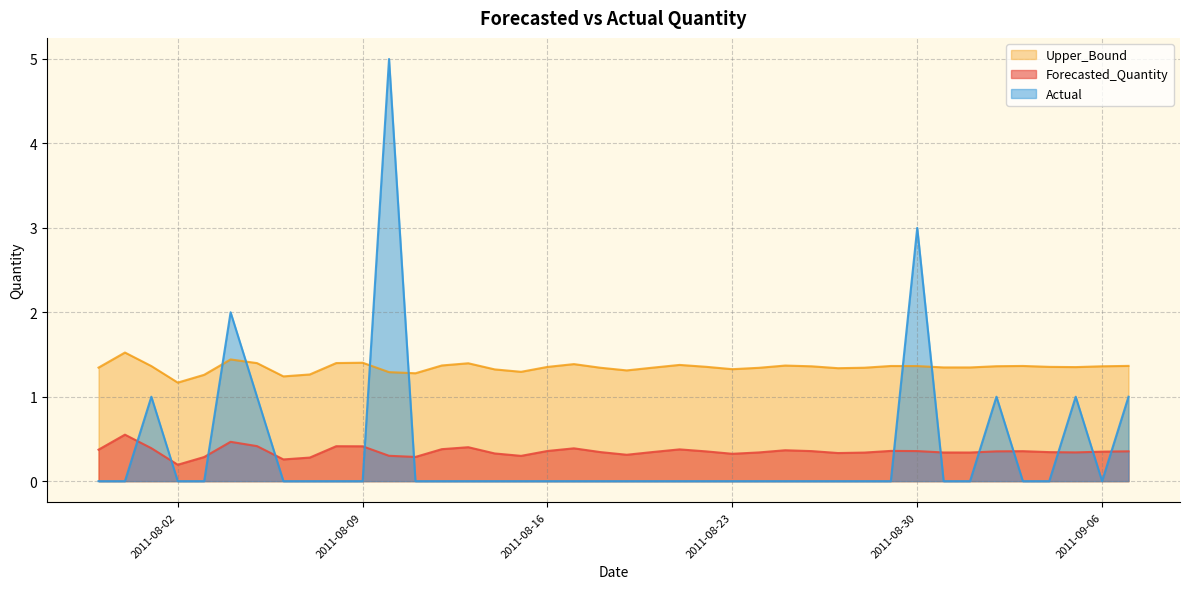

List the series in order of their peak value, highest first.

Actual, Upper_Bound, Forecasted_Quantity